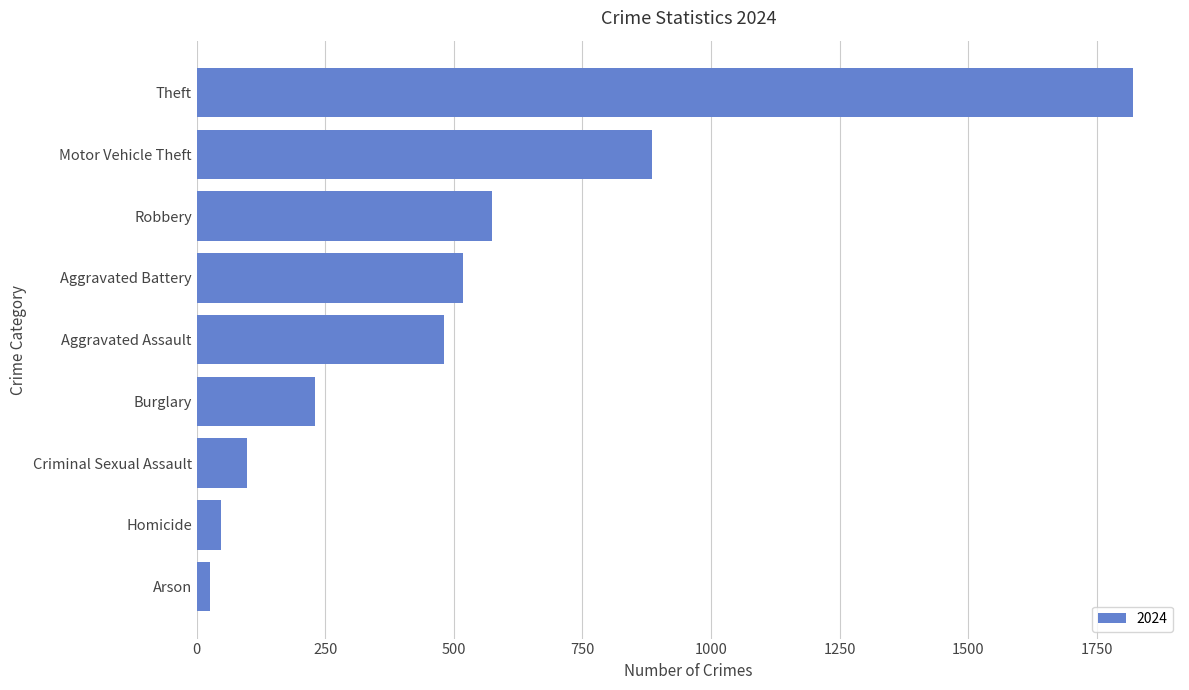

How many bars are there in total?

9